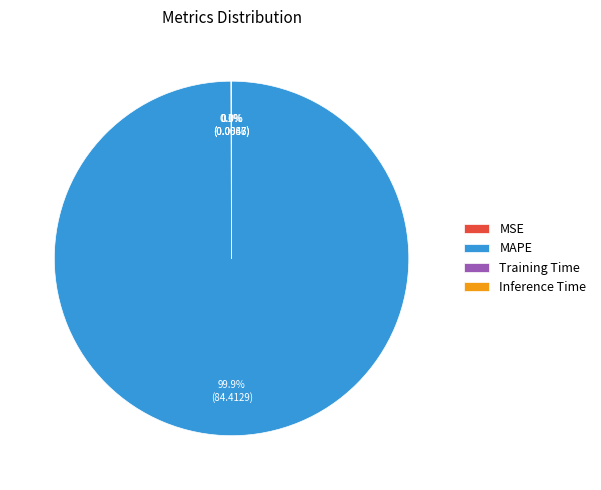

Does any single category account for the majority?

Yes